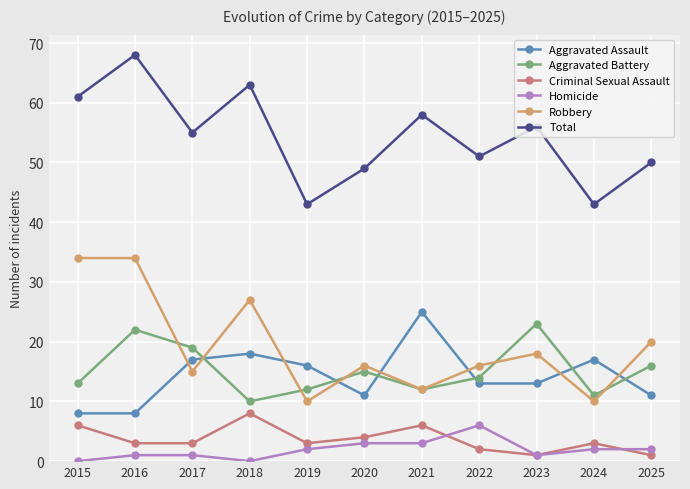

At which category is the sum across all series the highest?

2016